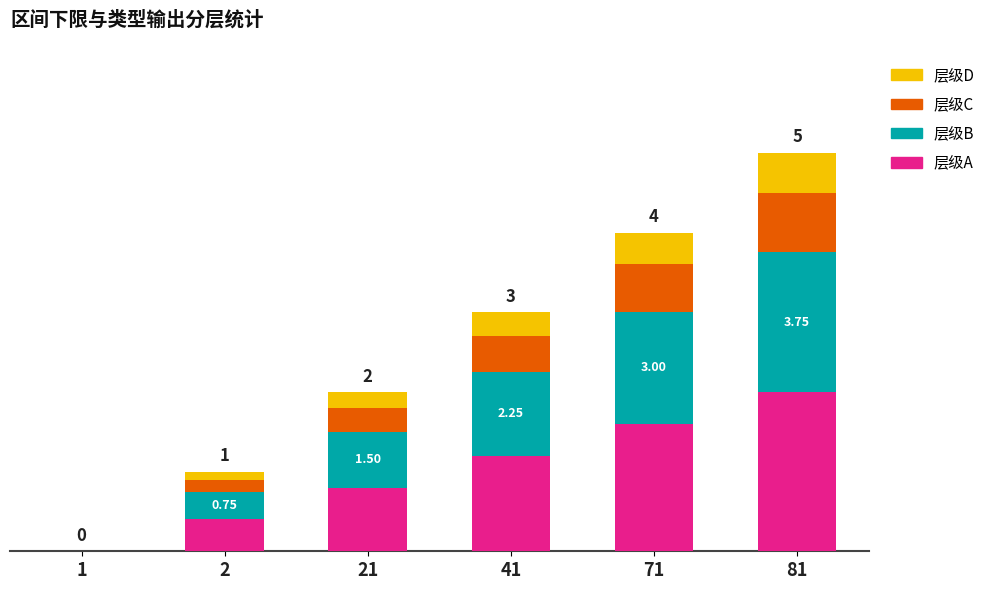

What are all the series names shown in the legend?

层级D, 层级C, 层级B, 层级A